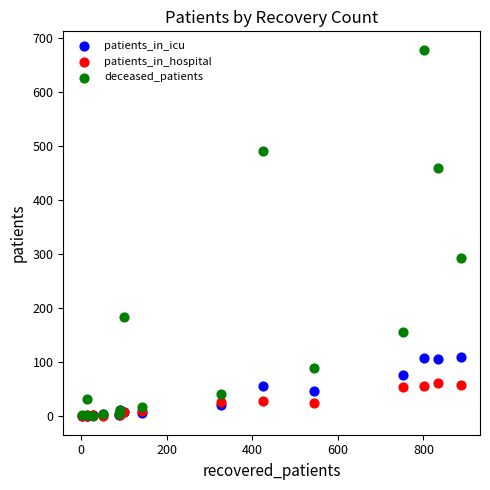

What are all the series names shown in the legend?

patients_in_icu, patients_in_hospital, deceased_patients